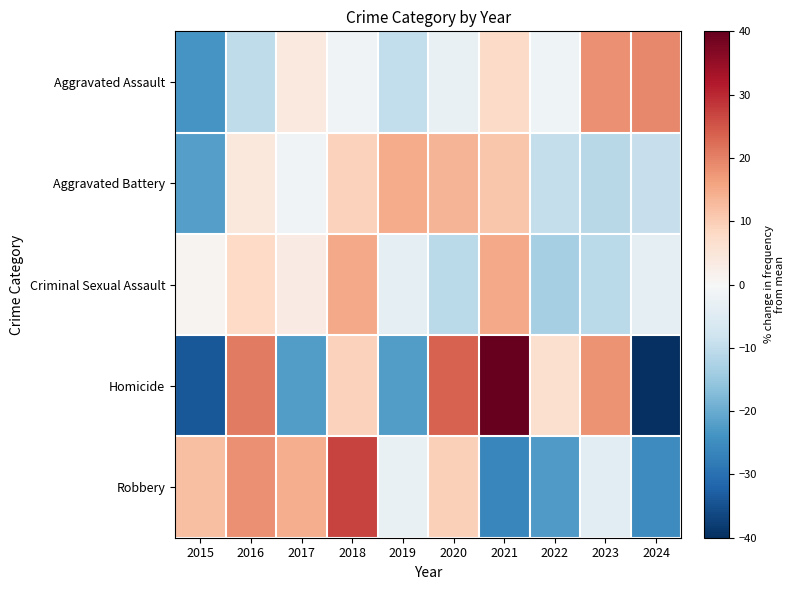

How many distinct data groups are displayed?

5